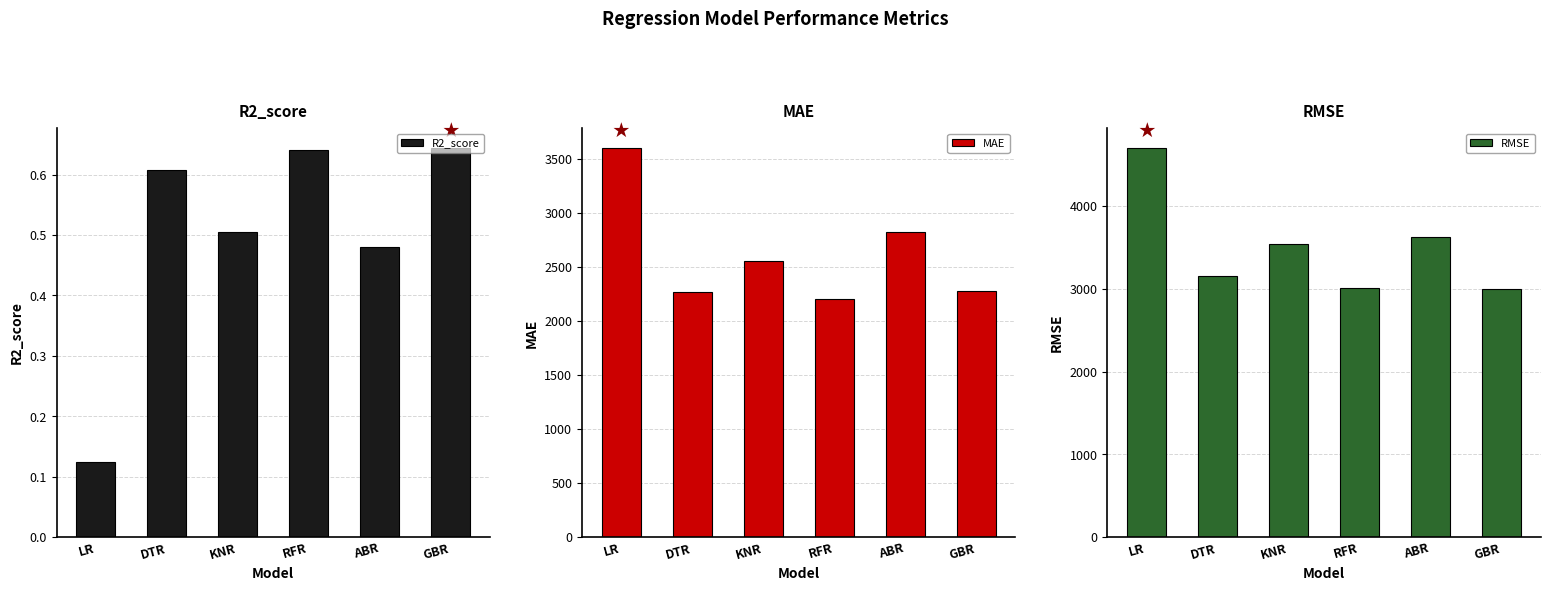

Rank the series by their maximum value, from highest to lowest.

RMSE, MAE, R2_score